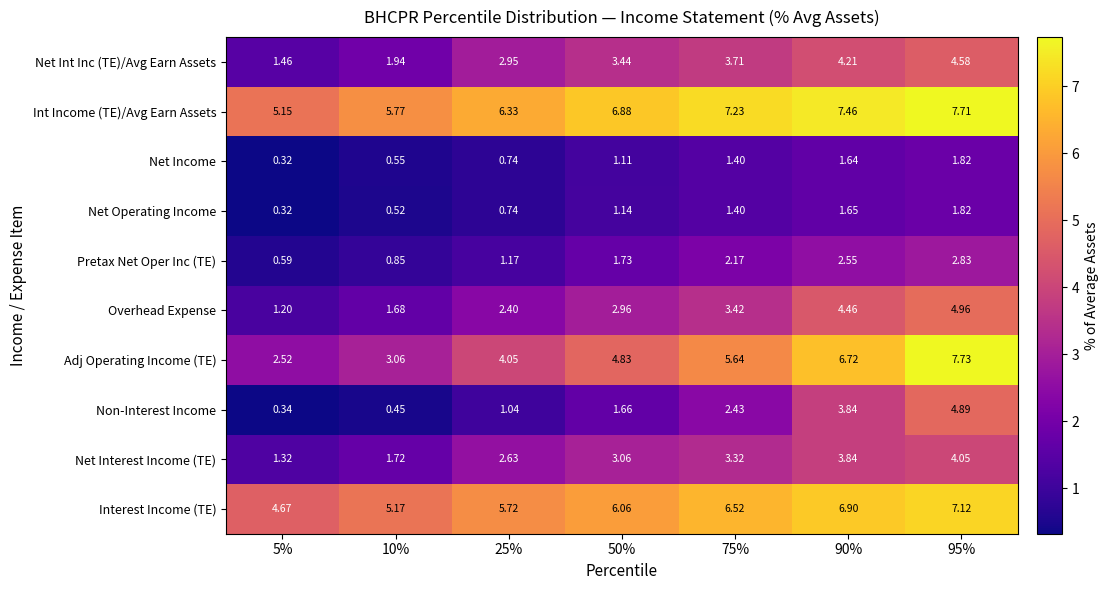

At how many categories does at least one series exceed 6?

5